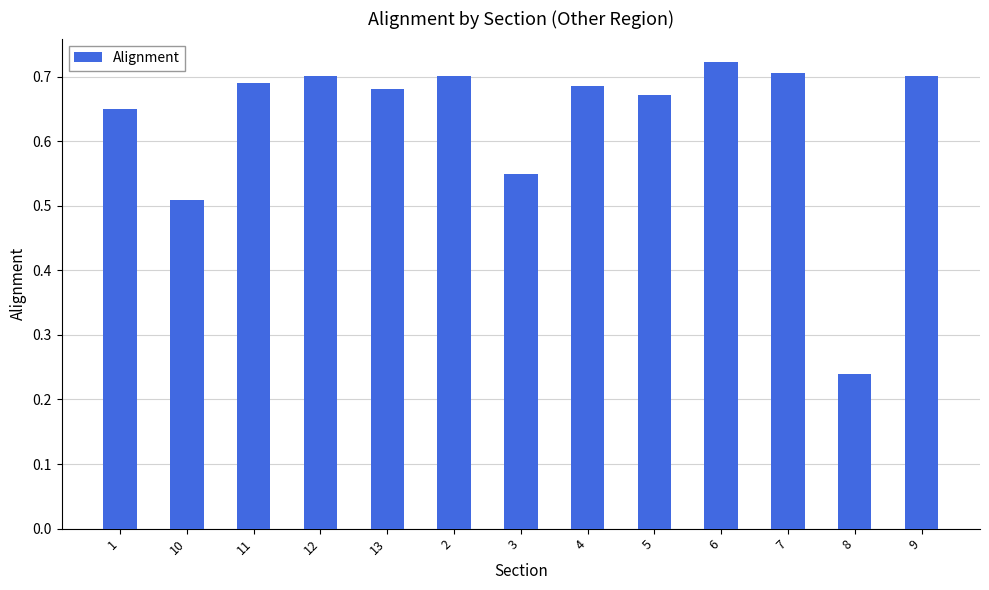

What is the change in value from 1 to 7?

+0.1